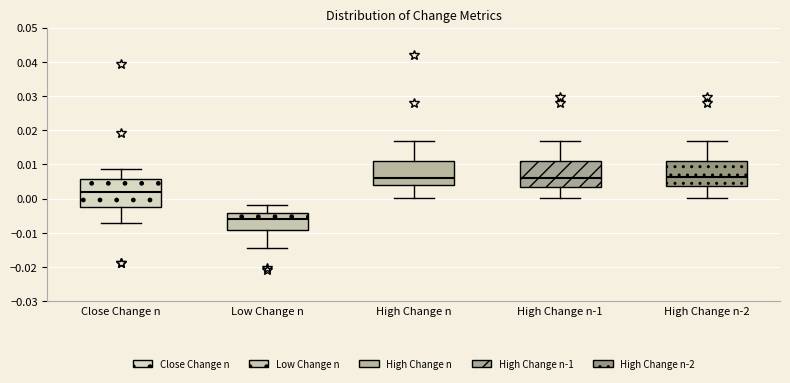

Reading left to right, transcribe this box plot: for each box, give where its median line is, the range the box spans, and where its two whiskers end, as read against the y-axis. The values are not printed on the chart, so give them approximately, as read against the axis.

Close Change n: median 0.002, box -0.003 to 0.006, whiskers -0.007 to 0.009
Low Change n: median -0.006, box -0.009 to -0.004, whiskers -0.014 to -0.002
High Change n: median 0.006, box 0.004 to 0.011, whiskers 0.000 to 0.017
High Change n-1: median 0.006, box 0.003 to 0.011, whiskers 0.000 to 0.017
High Change n-2: median 0.006, box 0.004 to 0.011, whiskers 0.000 to 0.017